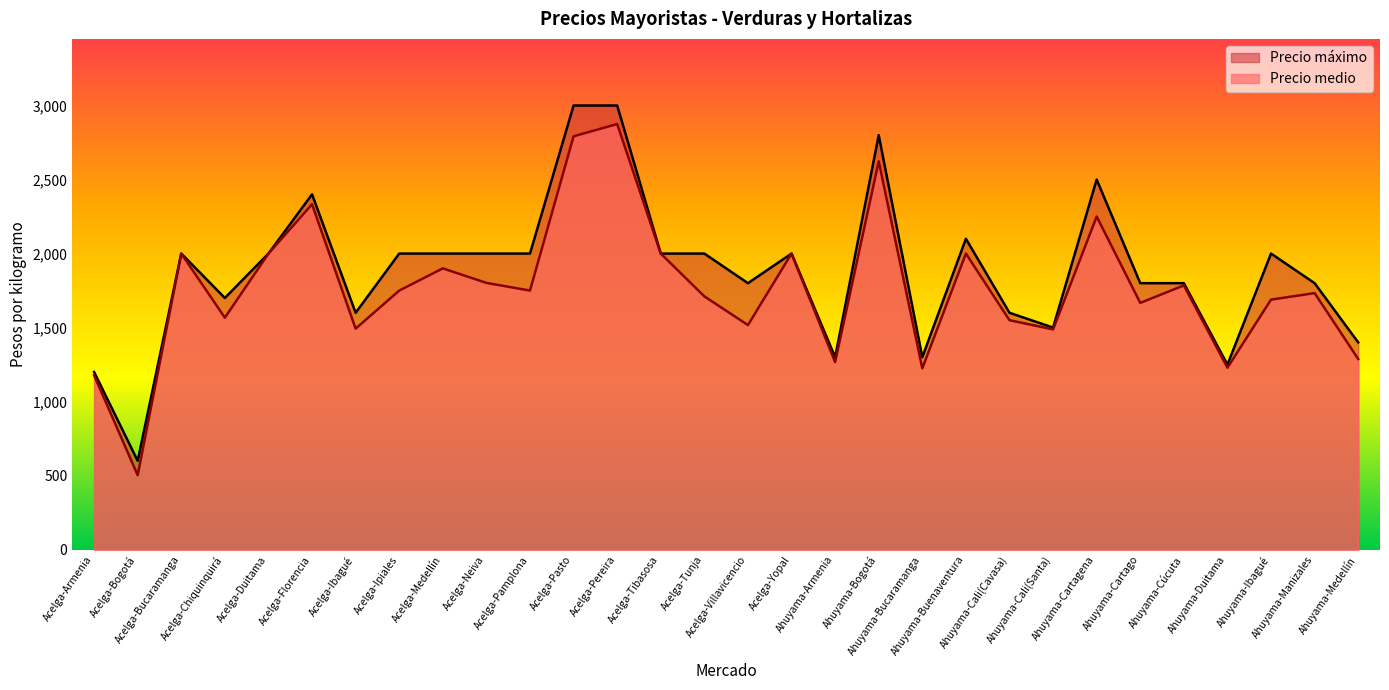

What is the maximum value for Precio medio?

2875